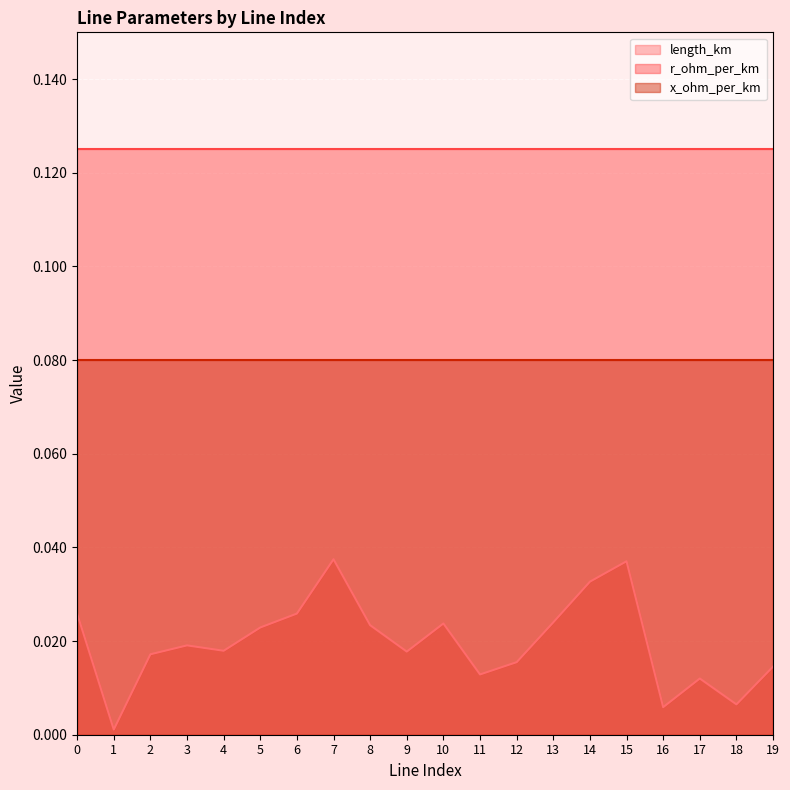

At which category is the sum across all series the highest?

7